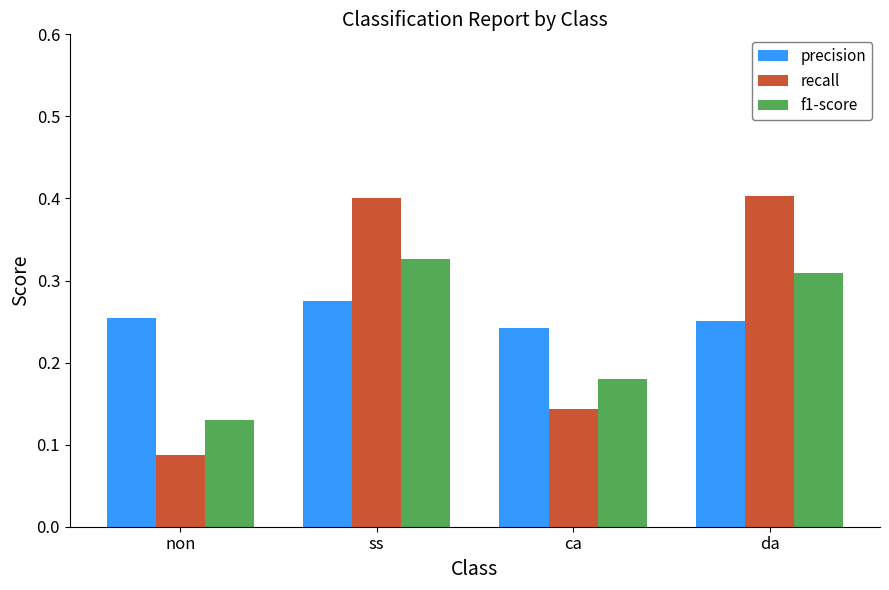

What position from the left is non?

1